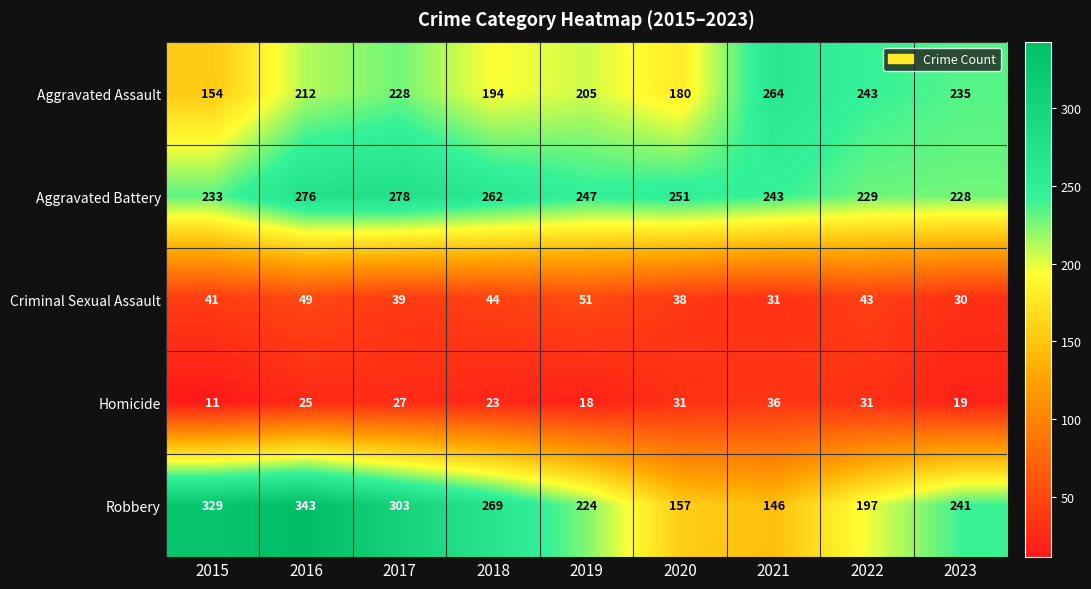

What is the spread (max minus min) of values at 2022?

212